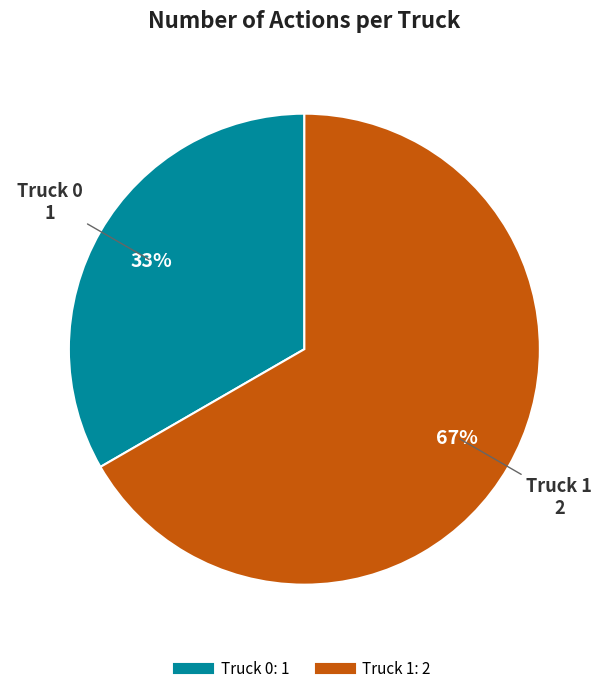

What percentage is the Truck 0 slice, to the nearest percent?

33%